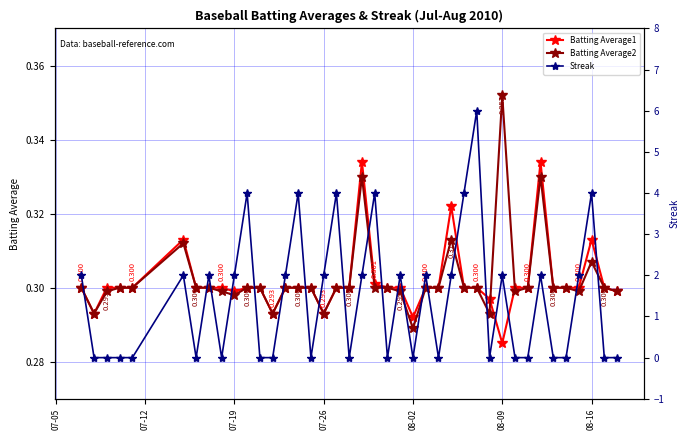

What are all the series names shown in the legend?

Batting Average1, Batting Average2, Streak